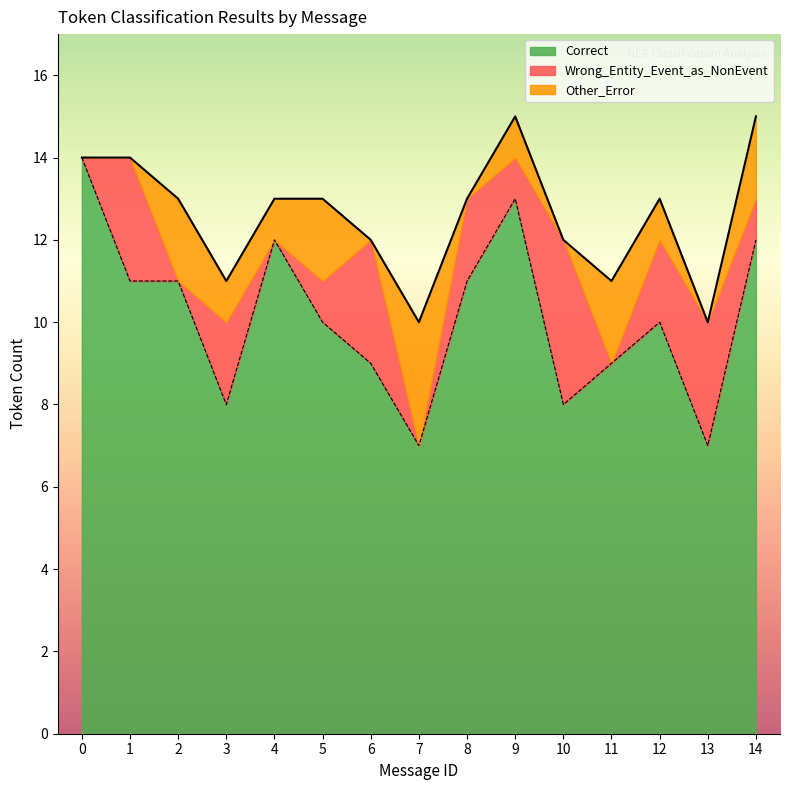

Which series has the largest total across all categories?

Correct